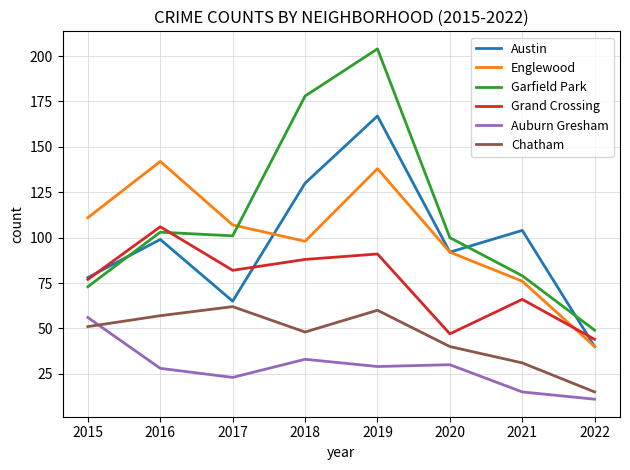

What is the average value of the Grand Crossing series?

75